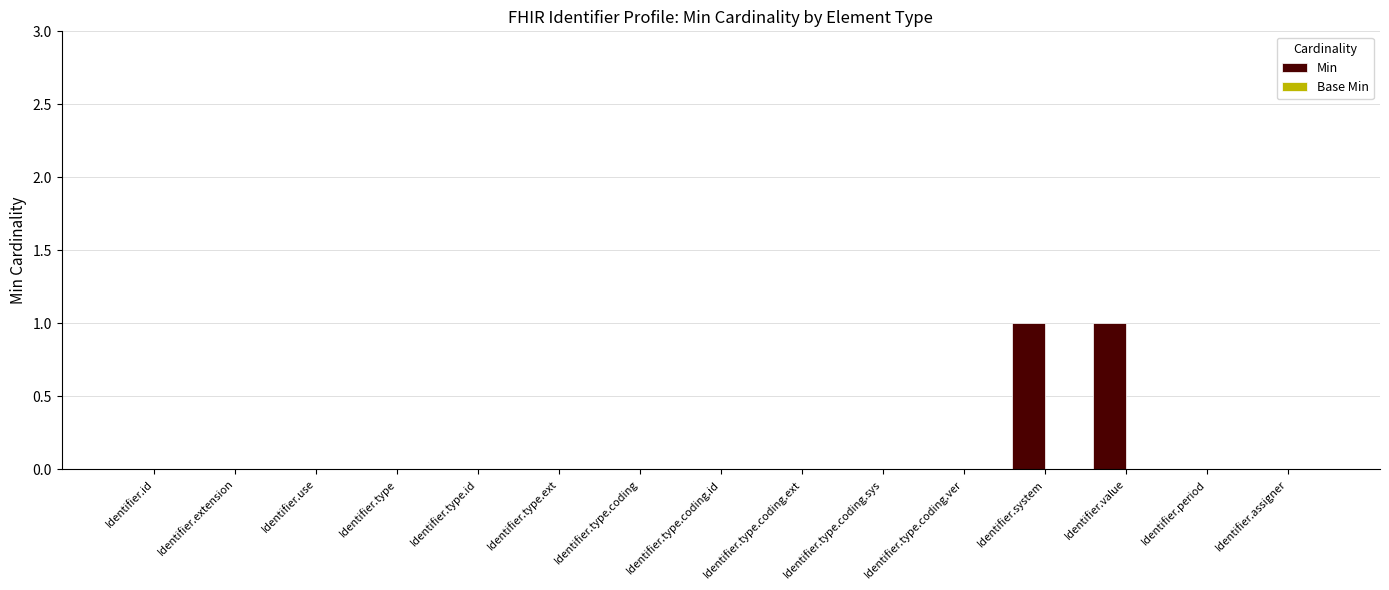

Between Identifier.system and Identifier.type.id, which is larger?

Identifier.system